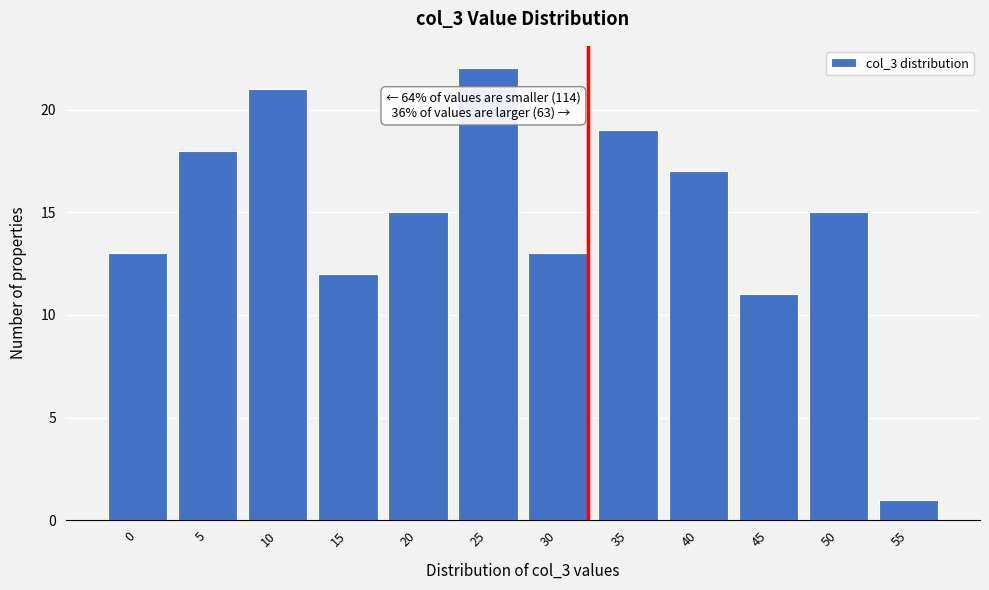

Reading left to right, extract all data points from this chart.

0=13	5=18	10=21	15=12	20=15	25=22	30=13	35=19	40=17	45=11	50=15	55=1